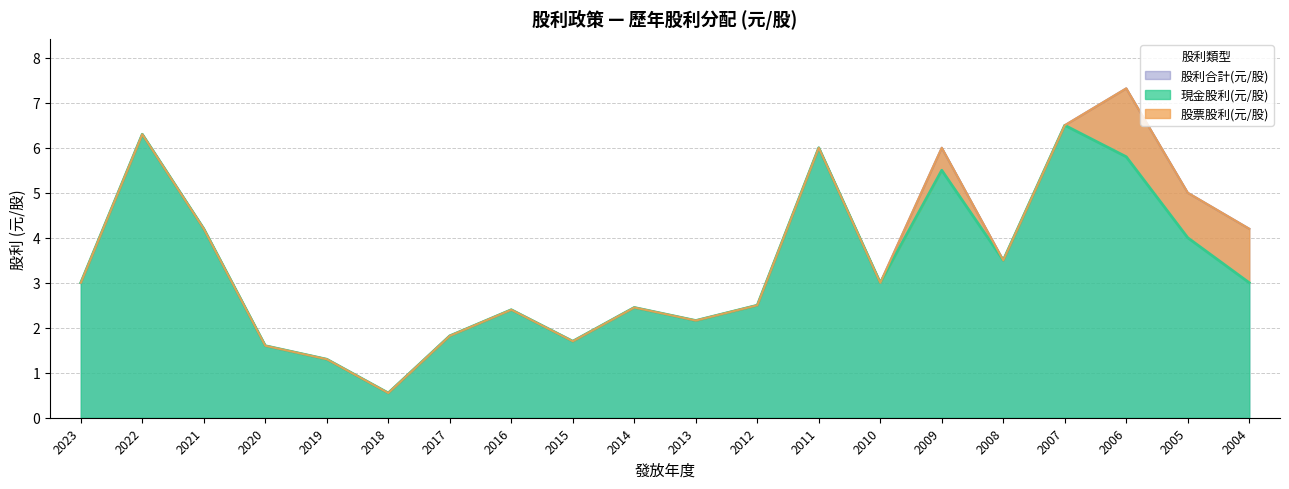

Which label corresponds to the largest value in the chart?

2006